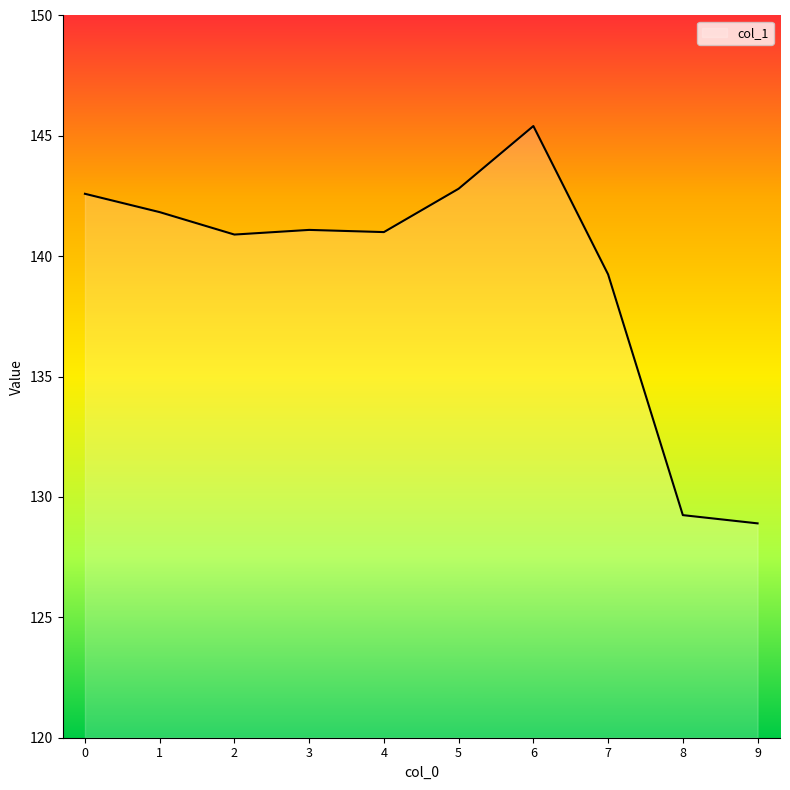

What is the difference between the second highest and second lowest values?

13.6